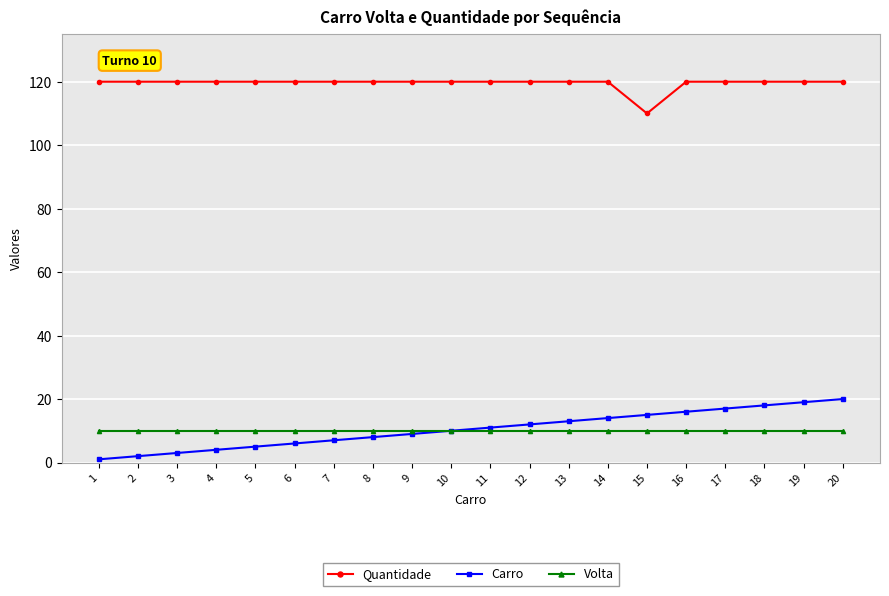

Is the value of Quantidade at 4 greater than the value of Volta at 4?

Yes